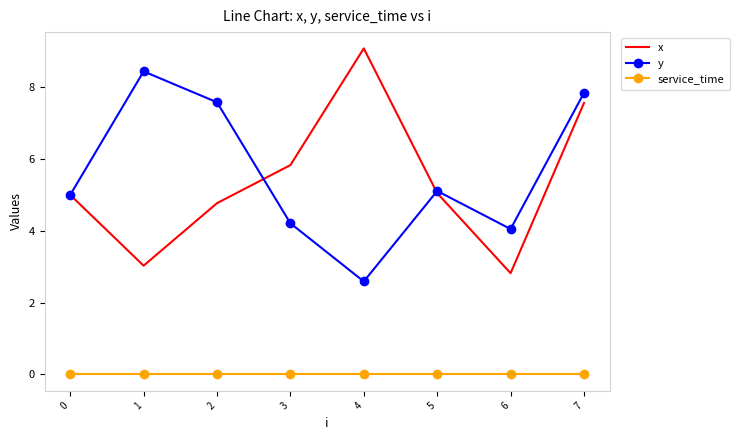

List the series in order of their peak value, lowest first.

service_time, y, x